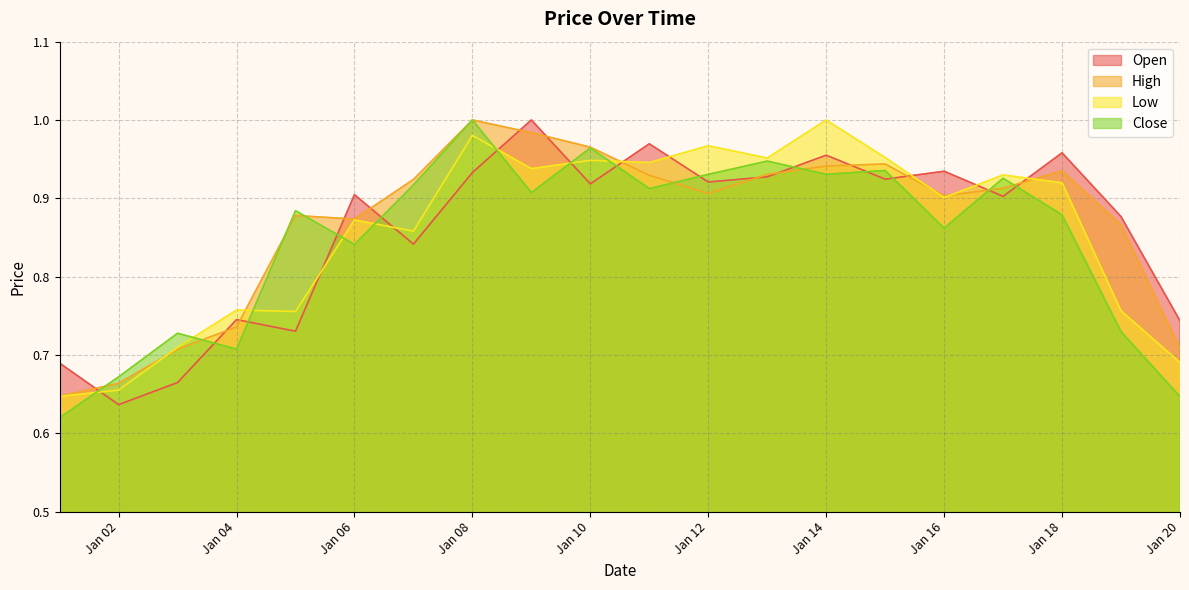

At which category is the sum across all series the highest?

Jan 08